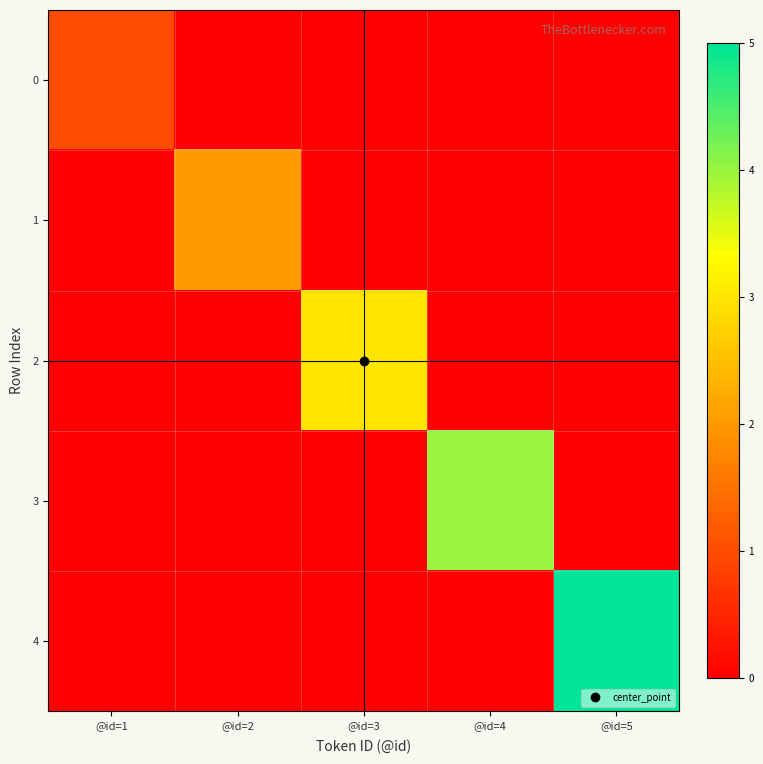

Which series has the widest spread of values?

4